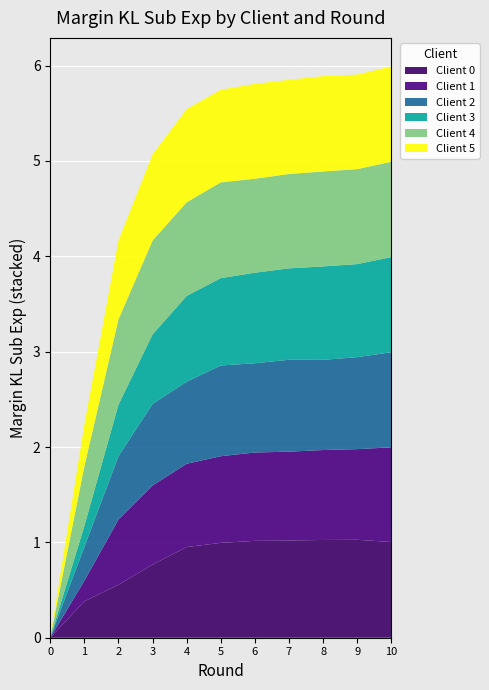

Reading right to left, transcribe all the data shown in this chart.

Client 0 (Margin_KL_sub_exp_exp): 10=1.0	9=1.0	8=1.0	7=1.0	6=1.0	5=1.0	4=1.0	3=0.8	2=0.6	1=0.4	0=0.0
Client 1 (Margin_KL_sub_exp_exp): 10=1.0	9=1.0	8=0.9	7=0.9	6=0.9	5=0.9	4=0.9	3=0.8	2=0.7	1=0.2	0=0.0
Client 2 (Margin_KL_sub_exp_exp): 10=1.0	9=1.0	8=0.9	7=1.0	6=0.9	5=1.0	4=0.9	3=0.9	2=0.7	1=0.4	0=0.0
Client 3 (Margin_KL_sub_exp_exp): 10=1.0	9=1.0	8=1.0	7=1.0	6=0.9	5=0.9	4=0.9	3=0.7	2=0.5	1=0.2	0=0.0
Client 4 (Margin_KL_sub_exp_exp): 10=1.0	9=1.0	8=1.0	7=1.0	6=1.0	5=1.0	4=1.0	3=1.0	2=0.9	1=0.6	0=0.0
Client 5 (Margin_KL_sub_exp_exp): 10=1.0	9=1.0	8=1.0	7=1.0	6=1.0	5=1.0	4=1.0	3=0.9	2=0.8	1=0.4	0=0.0